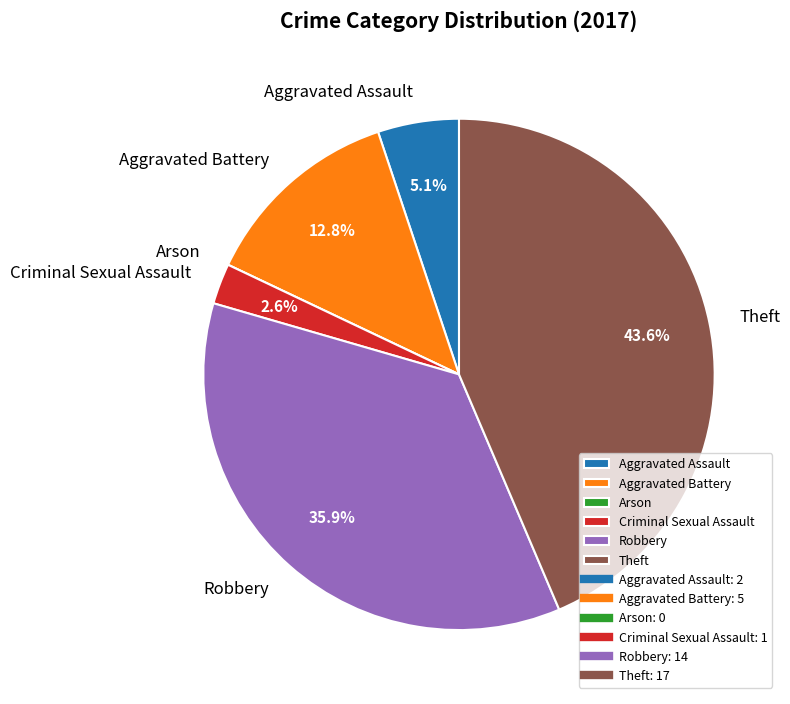

To the nearest percent, what is the difference between the largest and smallest slice percentages?

44%